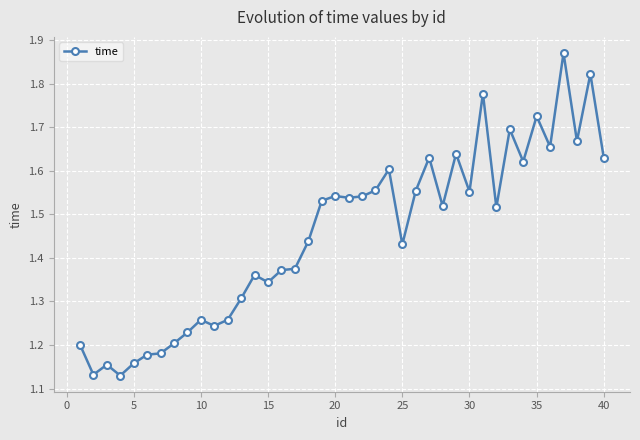

What is the sum of all values?

58.1